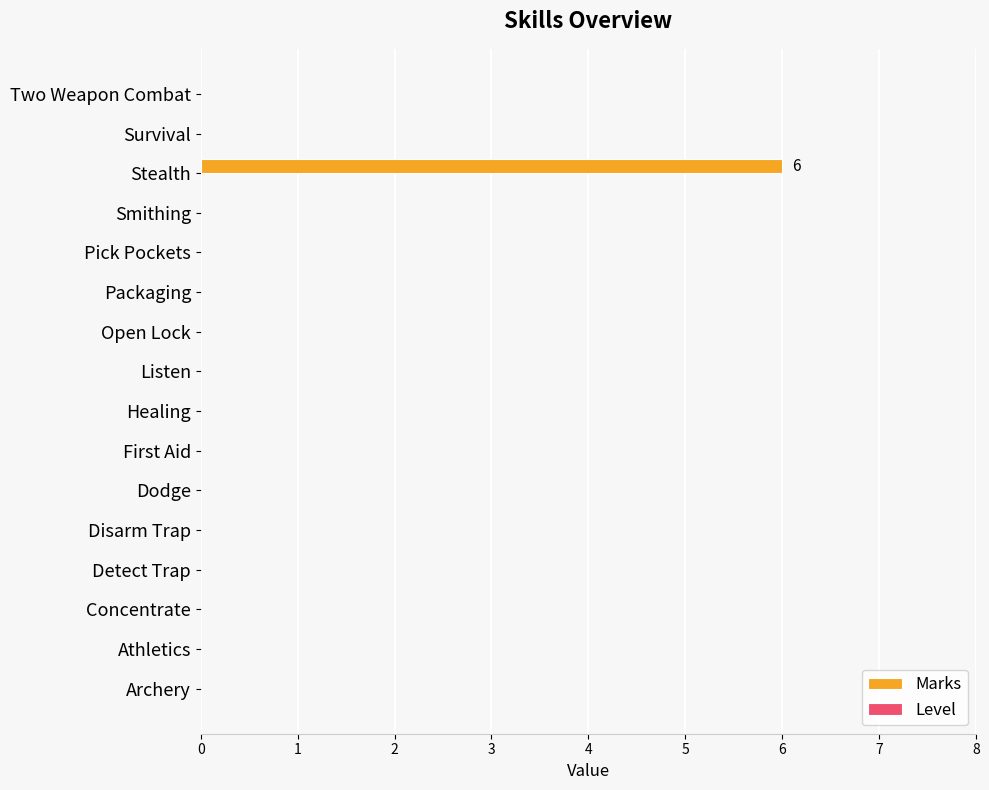

Which category has the highest value across all series?

Stealth